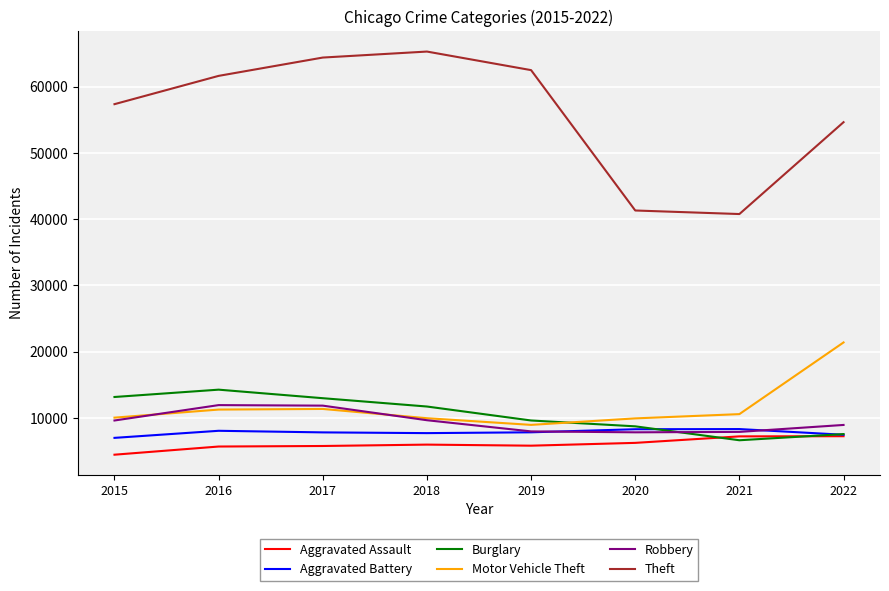

What is the minimum value shown in the chart?

4480